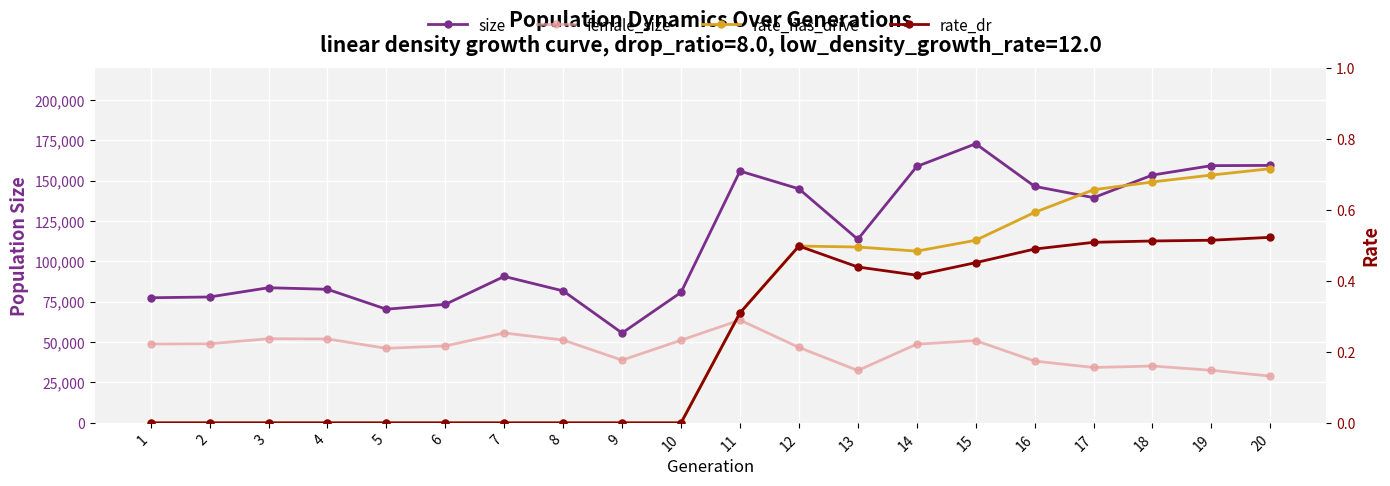

Reading left to right, what are all the values shown in this chart?

size: 77482.0	77968.0	83692.0	82732.0	70392.0	73401.0	90708.0	81728.0	55653.0	80827.0	155955.0	144954.0	113674.0	158790.0	172864.0	146483.0	139485.0	153503.0	159312.0	159457.0
female_size: 48865.0	48994.0	52106.0	51963.0	46170.0	47641.0	55671.0	51300.0	38840.0	51192.0	63674.0	46728.0	32435.0	48755.0	50933.0	38269.0	34301.0	35194.0	32554.0	28960.0
rate_has_drive: 0.0	0.0	0.0	0.0	0.0	0.0	0.0	0.0	0.0	0.0	0.3	0.5	0.5	0.5	0.5	0.6	0.7	0.7	0.7	0.7
rate_dr: 0.0	0.0	0.0	0.0	0.0	0.0	0.0	0.0	0.0	0.0	0.3	0.5	0.4	0.4	0.5	0.5	0.5	0.5	0.5	0.5